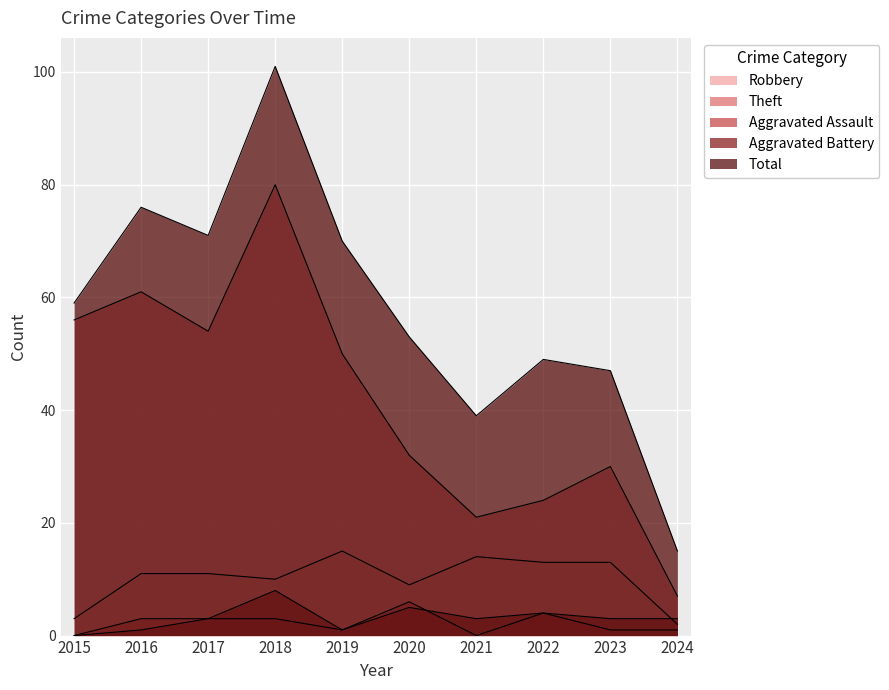

At which label is Robbery closest to 8?

2020